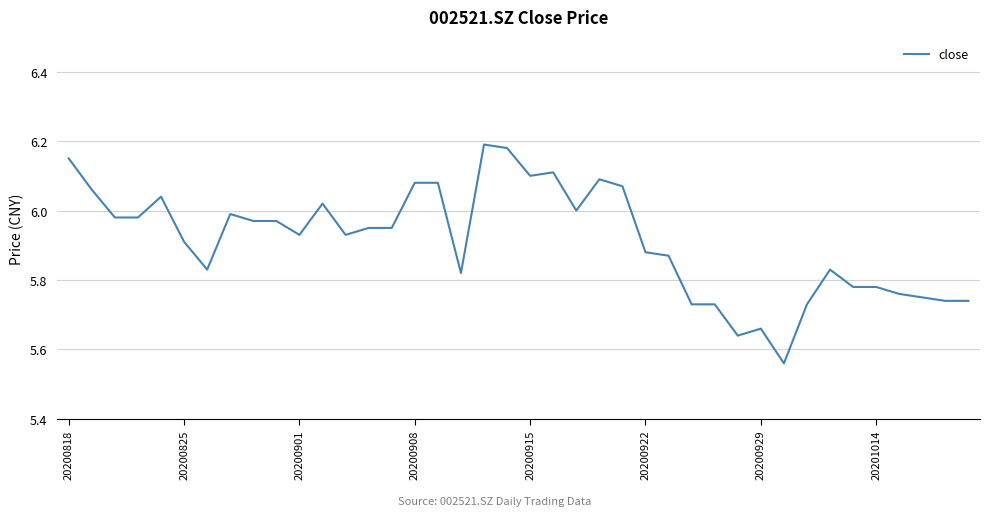

What is the difference between the maximum and minimum values?

0.6